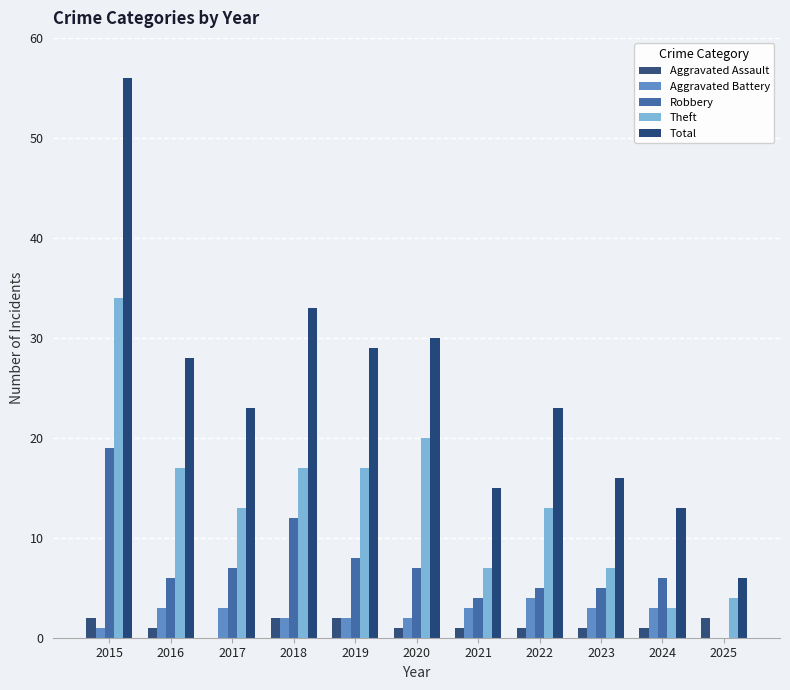

How many groups of bars are there?

11